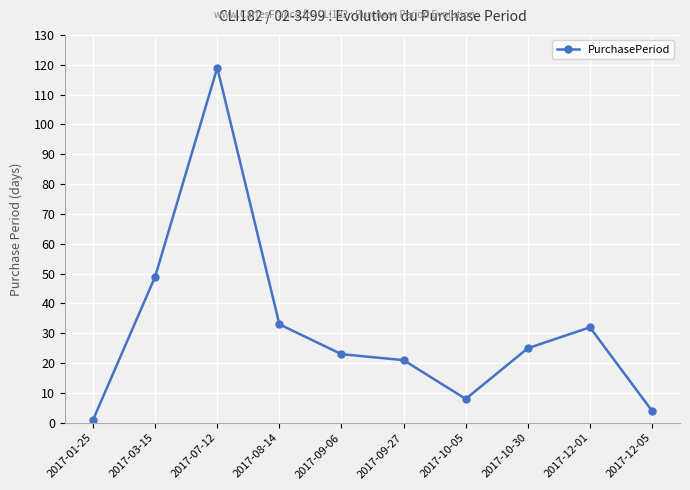

Reading left to right, what are all the values shown in this chart?

1	49	119	33	23	21	8	25	32	4